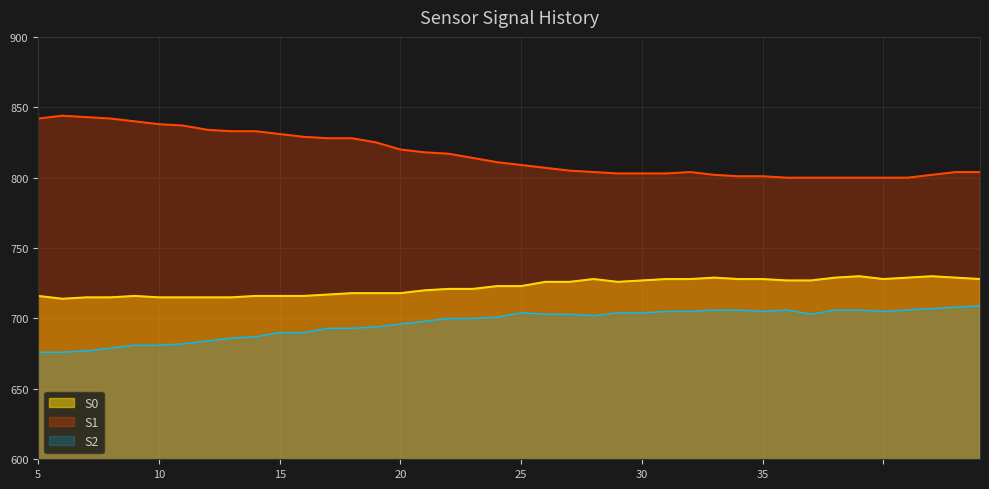

How many interior local valleys does the S0 series have?

3